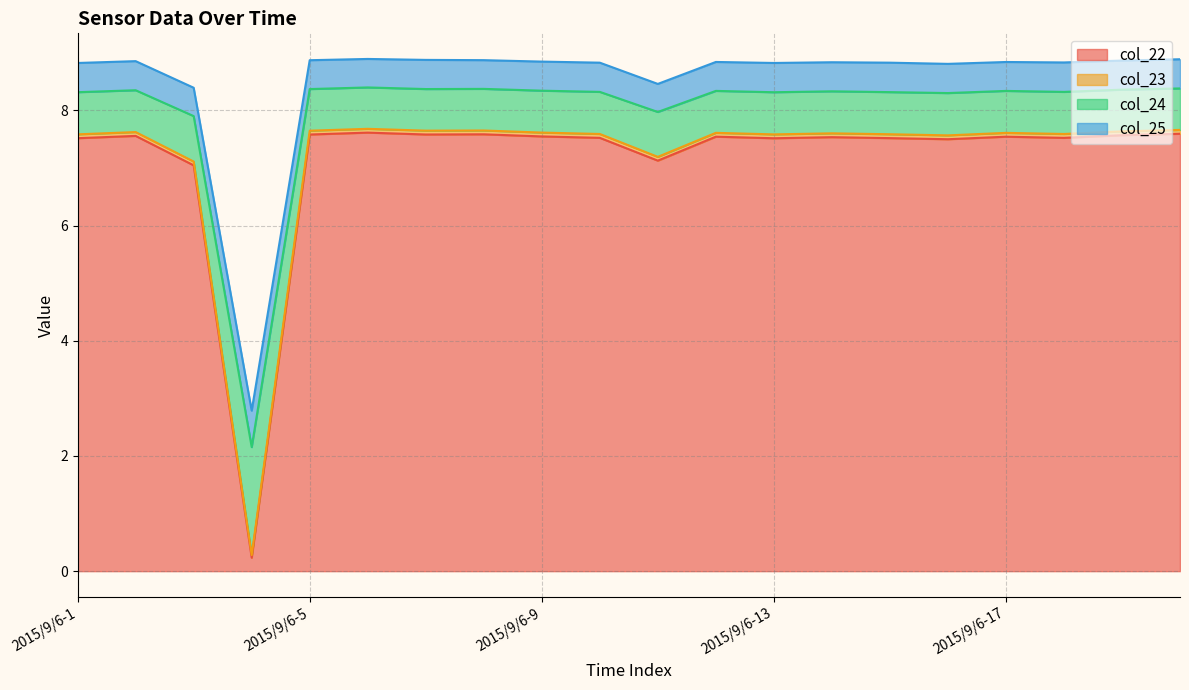

Does the chart have visible grid lines?

Yes